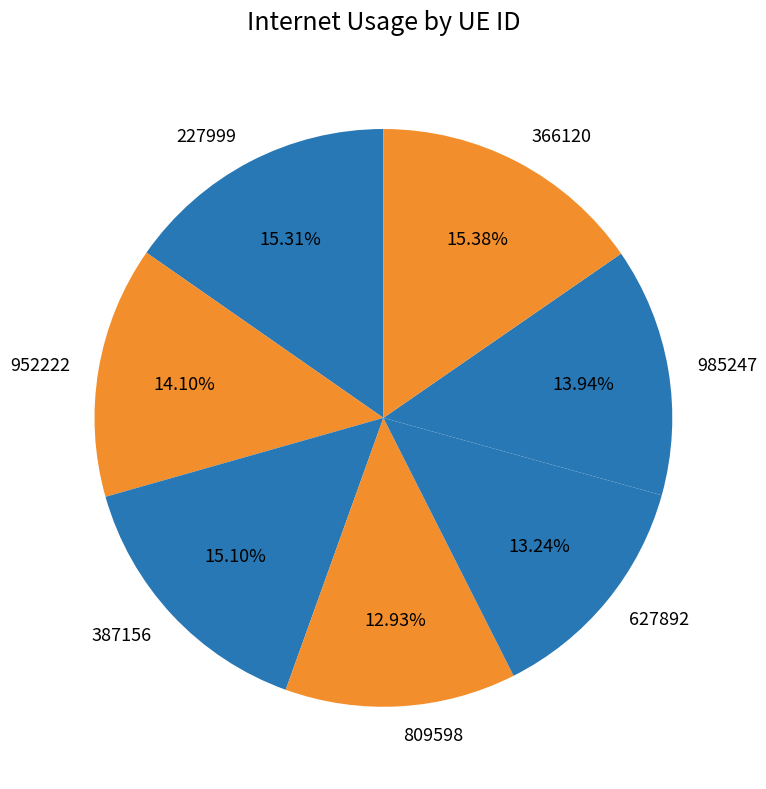

Is it true that 387156 is 22% of the pie?

False